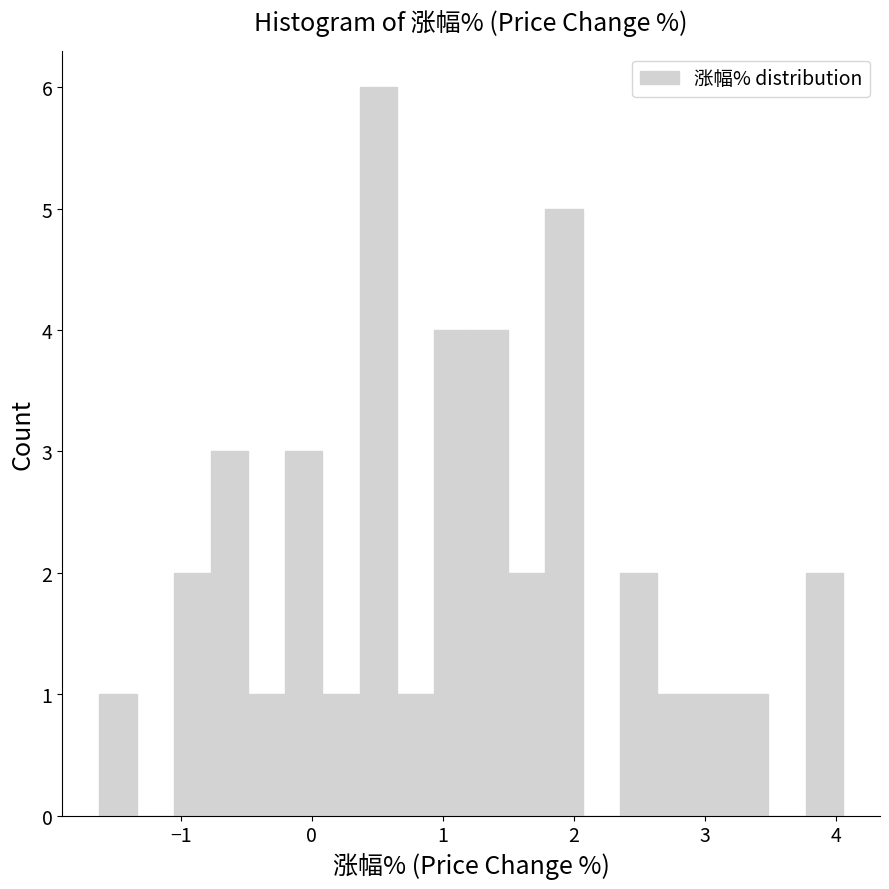

Read against the x-axis, roughly where is the centre of the tallest bar?

0.5